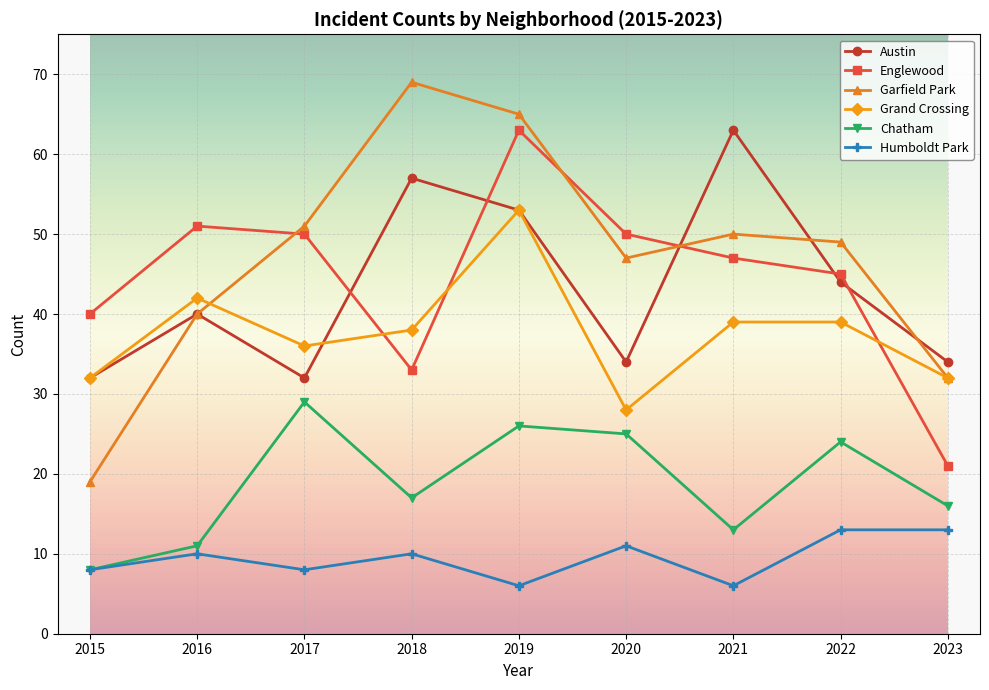

How many lines are shown in the chart?

6